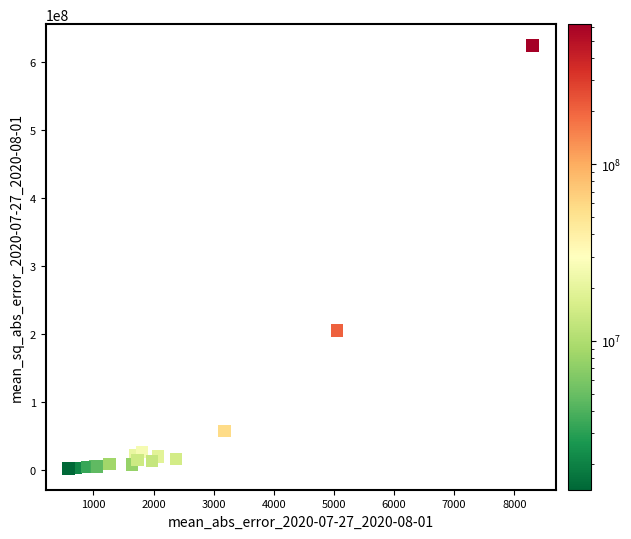

What Y value in the scatter plot is closest to 313094943?

204594076.6